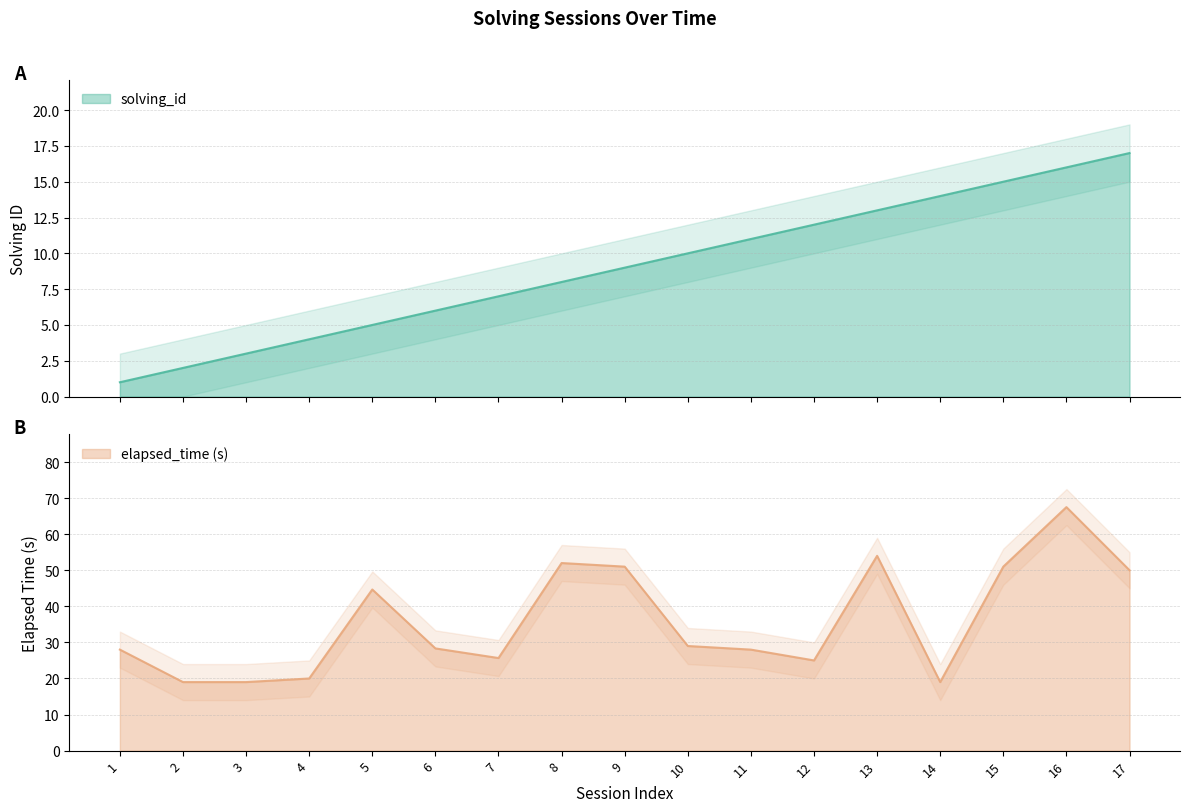

Reading left to right, transcribe all the data shown in this chart.

solving_id: 1=1.0	2=2.0	3=3.0	4=4.0	5=5.0	6=6.0	7=7.0	8=8.0	9=9.0	10=10.0	11=11.0	12=12.0	13=13.0	14=14.0	15=15.0	16=16.0	17=17.0
elapsed_time: 1=28.0	2=19.0	3=19.0	4=20.0	5=44.7	6=28.3	7=25.7	8=52.0	9=51.0	10=29.0	11=28.0	12=25.0	13=54.0	14=19.0	15=51.0	16=67.5	17=50.0